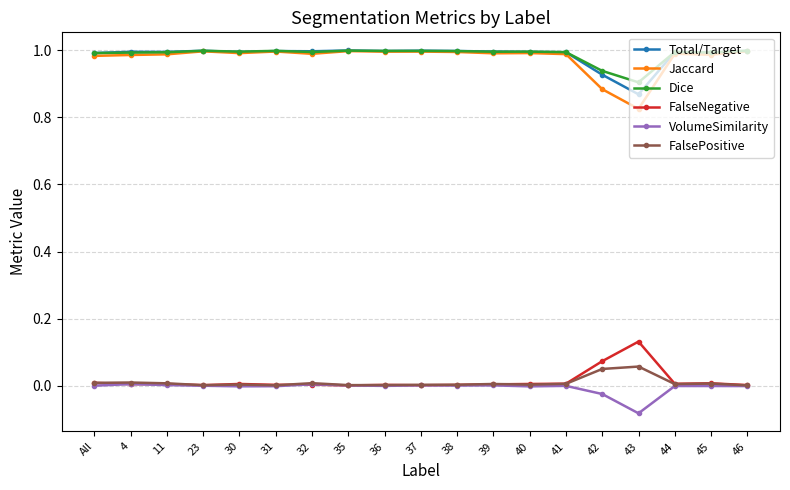

True or false: FalseNegative has more than 1 points higher than both neighbors.

True